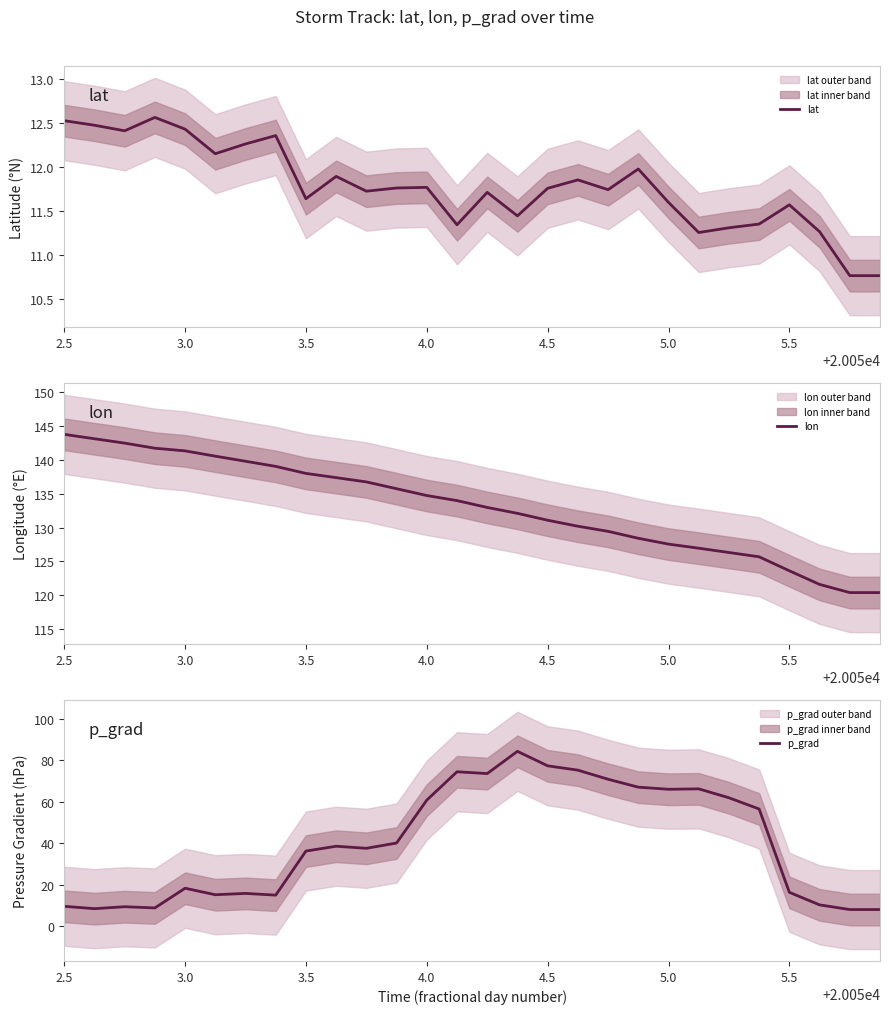

At how many categories does at least one series exceed 86?

28